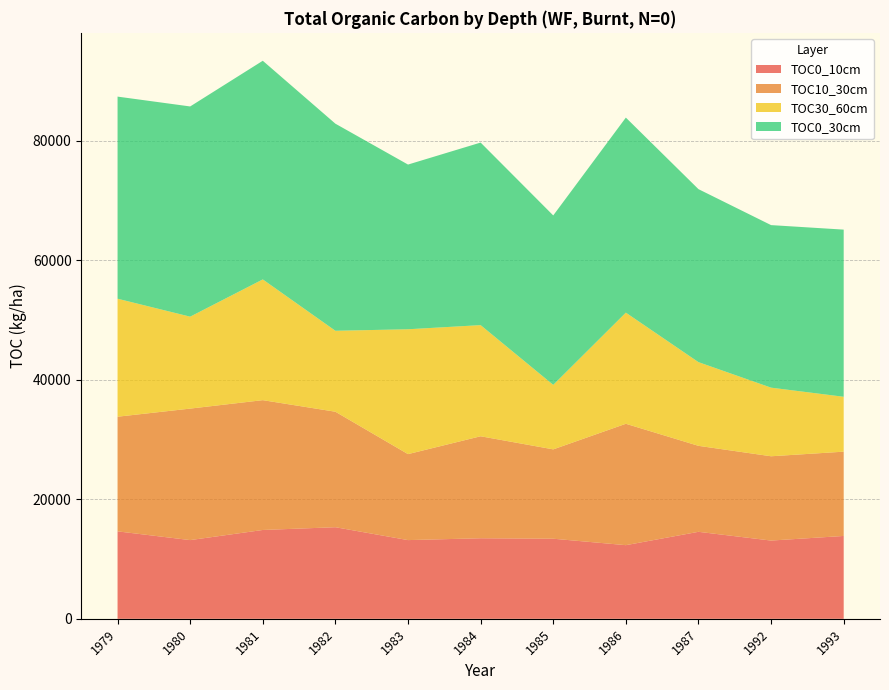

Reading left to right, extract all data points from this chart.

TOC0_10cm: 14630.0	13167.0	14861.0	15323.0	13167.0	13475.0	13398.0	12320.0	14553.0	13090.0	13860.0
TOC10_30cm: 19176.0	21996.0	21714.0	19317.0	14382.0	17061.0	14946.0	20304.0	14382.0	14100.0	14100.0
TOC30_60cm: 19737.0	15376.5	20196.0	13540.5	20884.5	18589.5	10786.5	18589.5	13999.5	11475.0	9180.0
TOC0_30cm: 33806.0	35163.0	36575.0	34640.0	27549.0	30536.0	28344.0	32624.0	28935.0	27190.0	27960.0